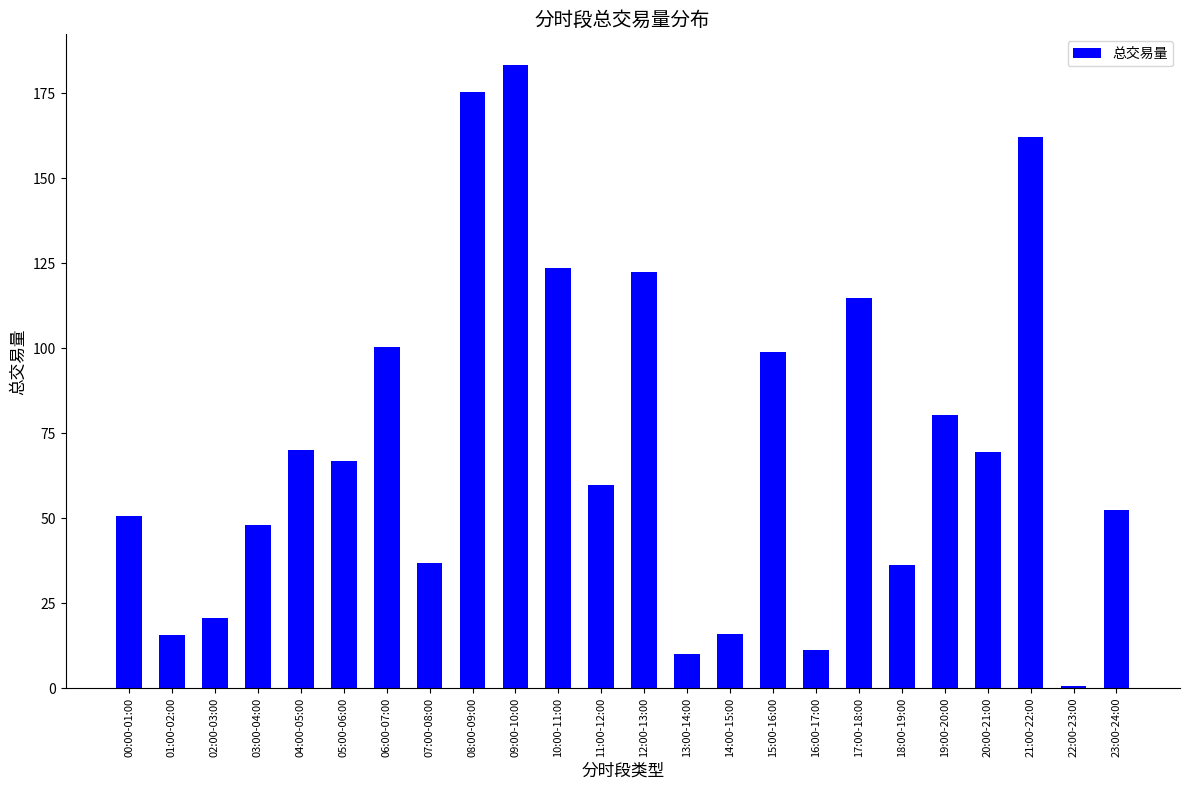

What is the change in value from 05:00-06:00 to 14:00-15:00?

-50.8